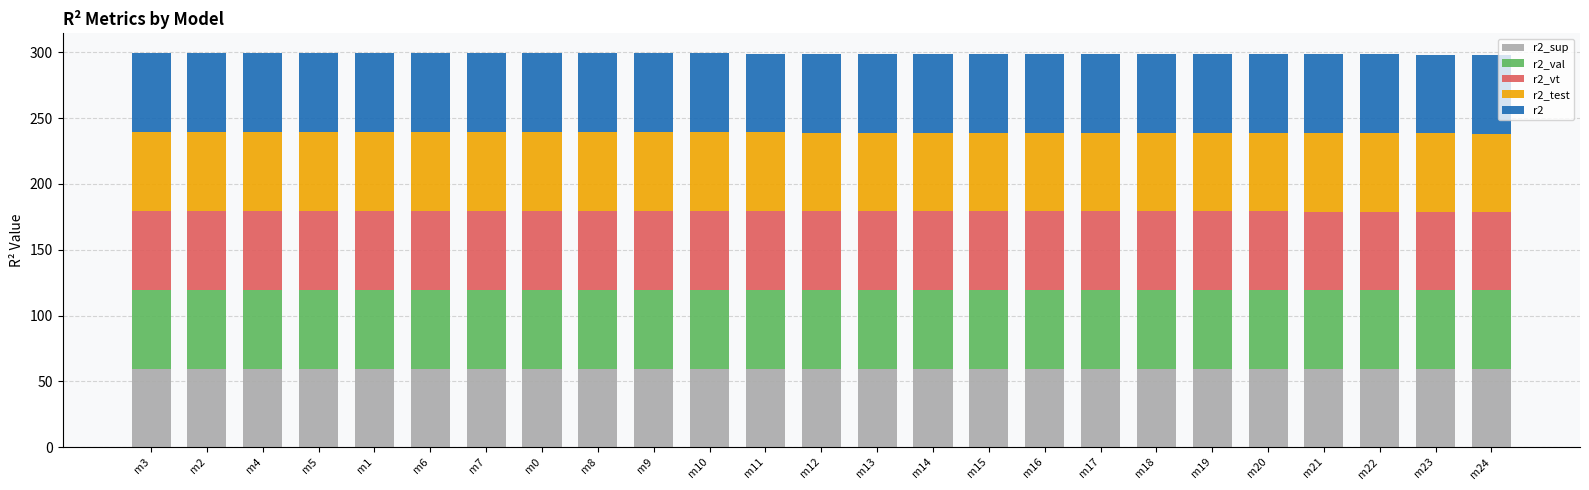

What is the total value across all series at m20?

298.5